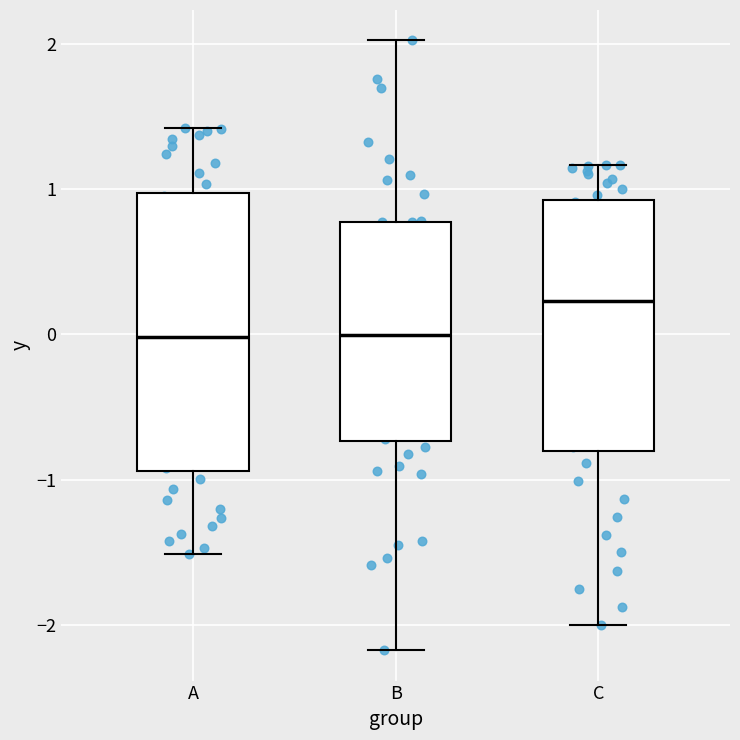

Where does the lower whisker of the box for C end on the y-axis? The values are not printed on the chart, so give them approximately, as read against the axis.

-2.0